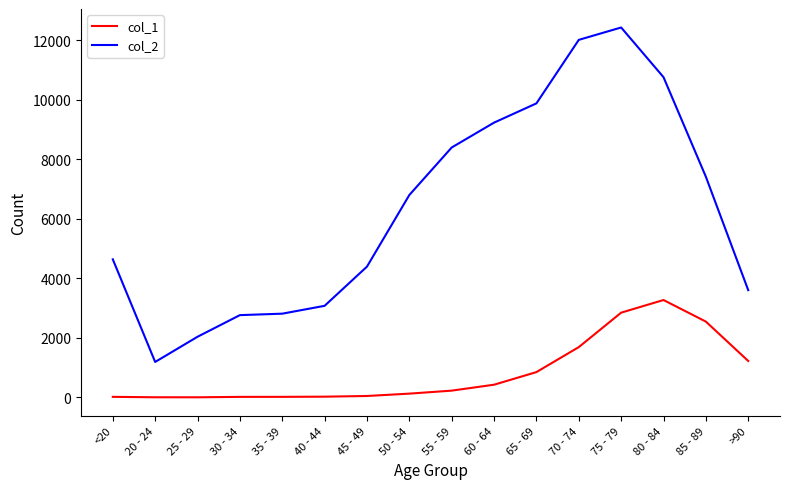

True or false: col_2 has more than 2 interior local peaks.

False